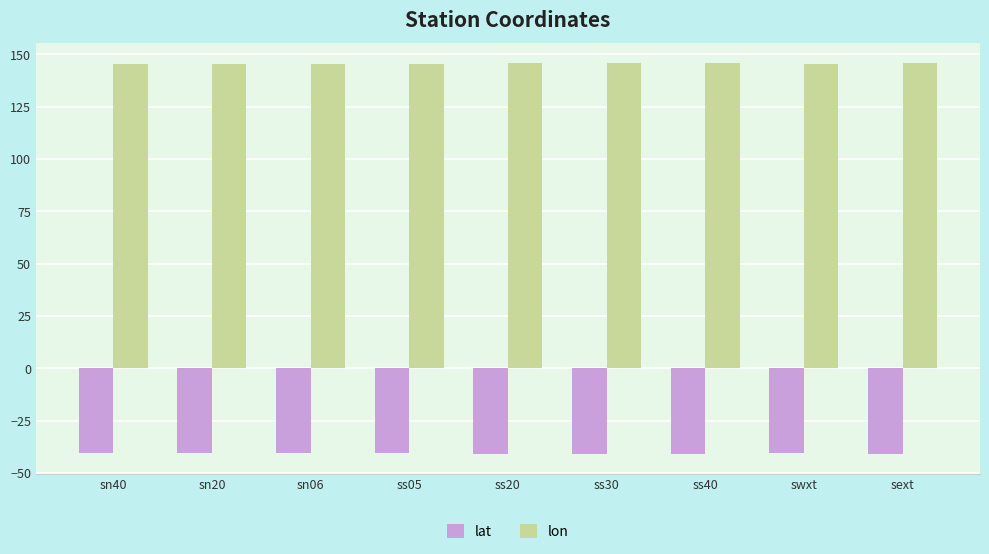

What is the label of the 6th bar from the right?

ss05